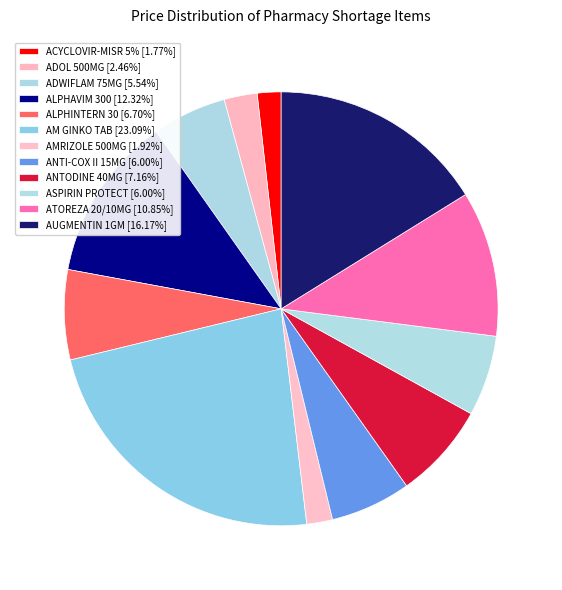

Is there a majority slice in this chart?

No